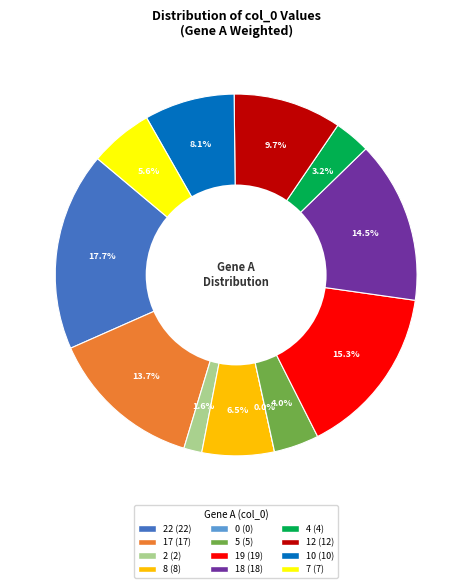

Between 0 and 17, which is larger?

17